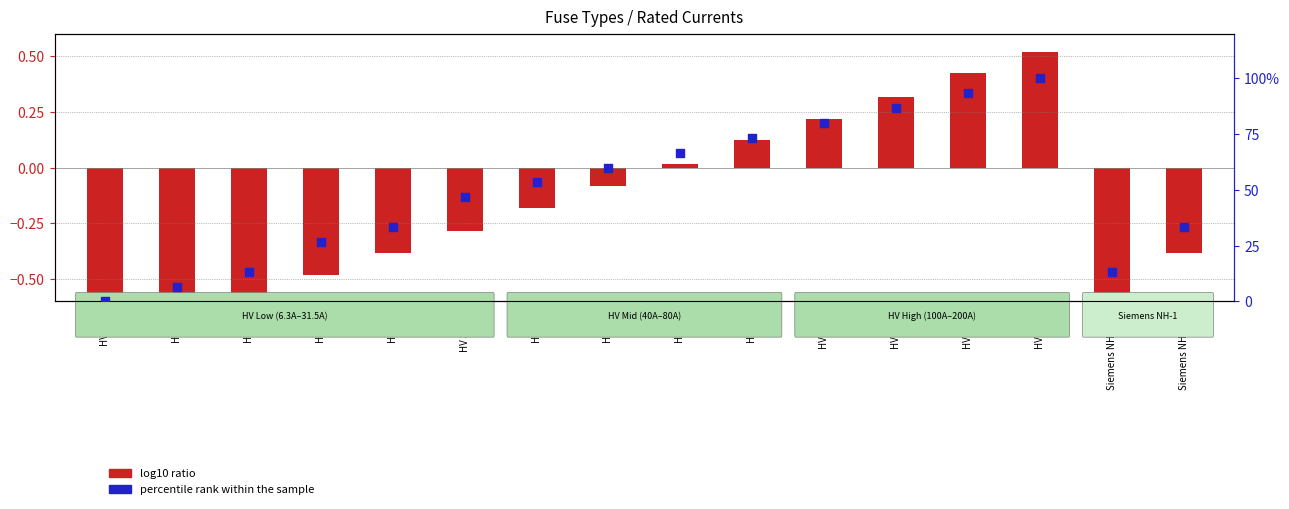

Which series contains the lowest Y value?

log10 ratio